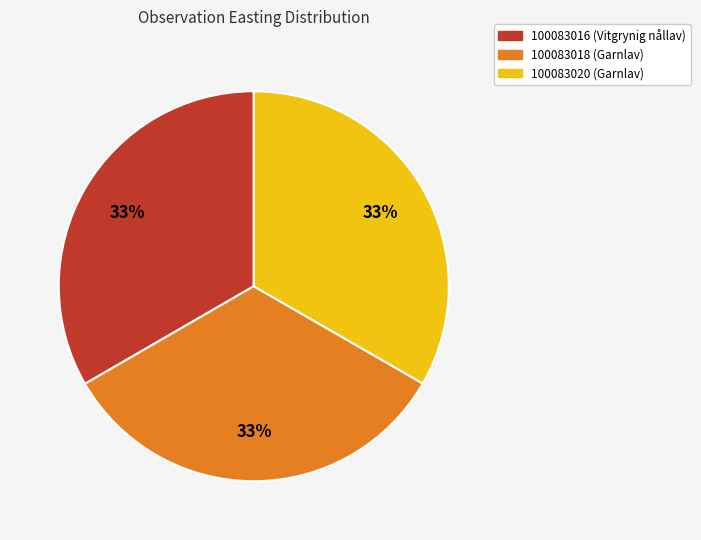

Does any single category account for the majority?

No